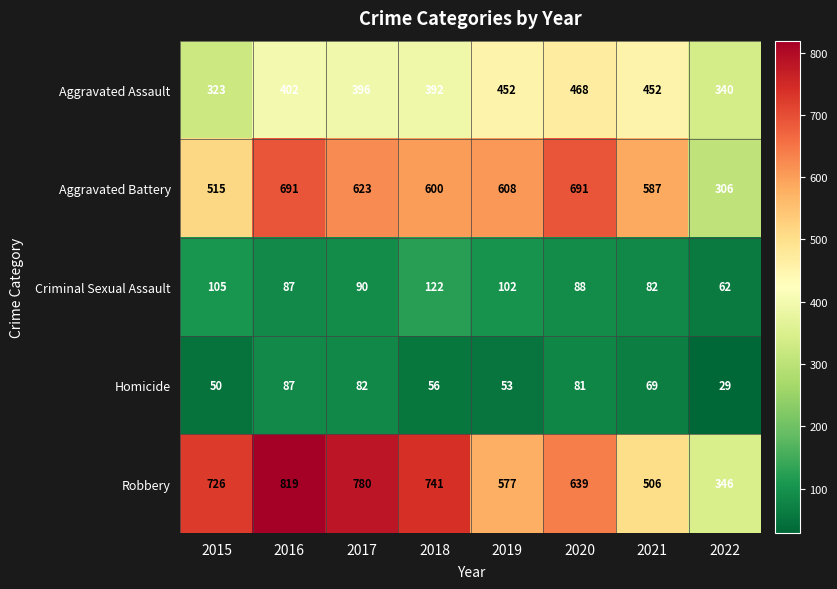

The value of Aggravated Battery at 2021 is 587. True or false?

True